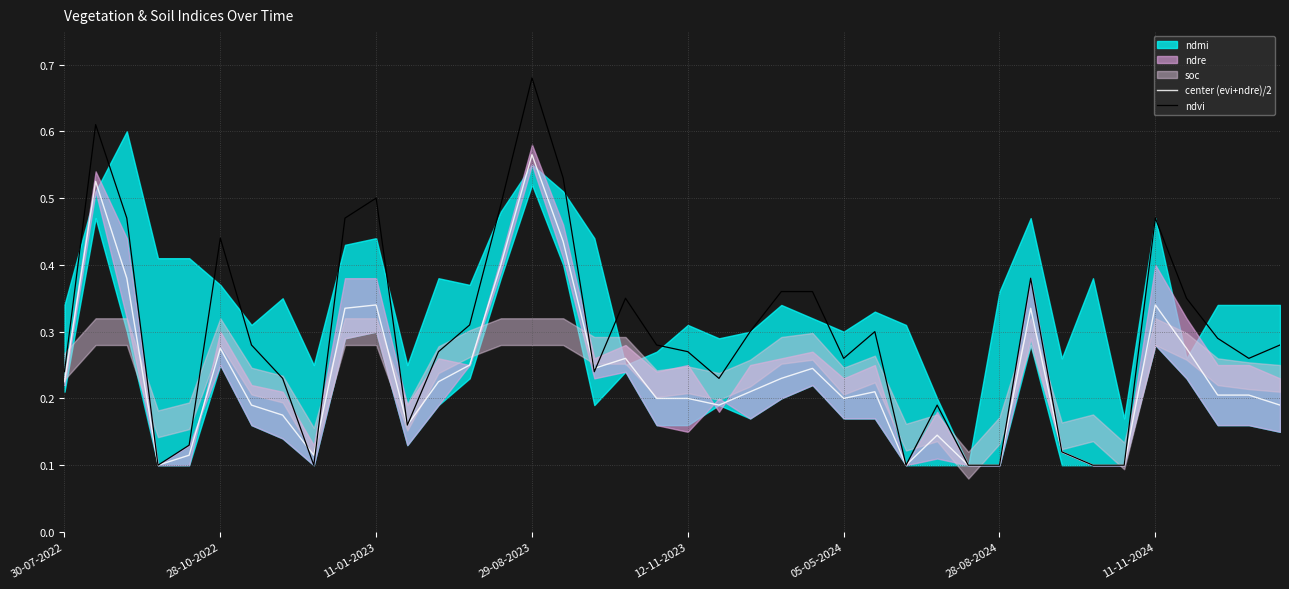

What is the difference between the center (evi+ndre)/2 values at 34 and 13?

0.1